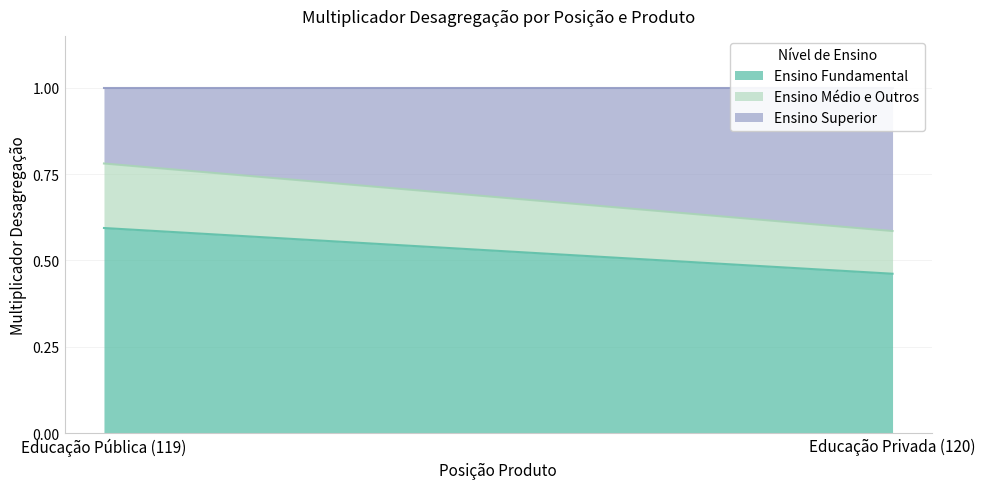

Rank the series by their maximum value, from lowest to highest.

Ensino Médio e Outros, Ensino Superior, Ensino Fundamental